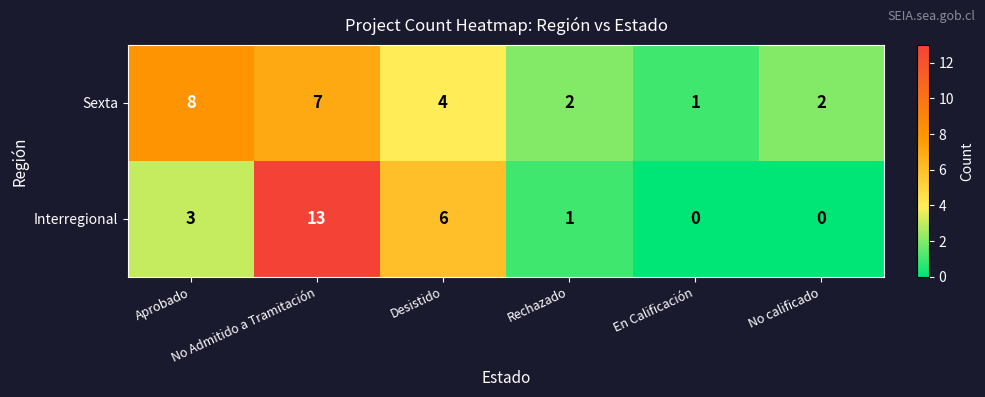

What is the difference between the second highest and second lowest values in the Interregional series?

6